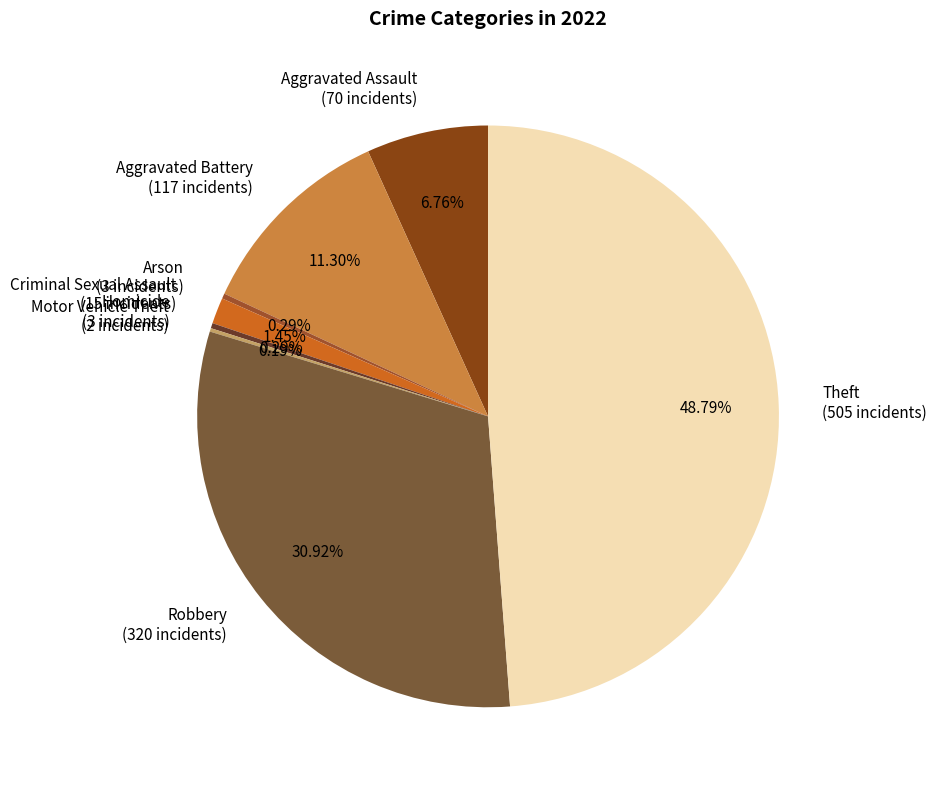

True or false: Arson accounts for 9% of the total.

False